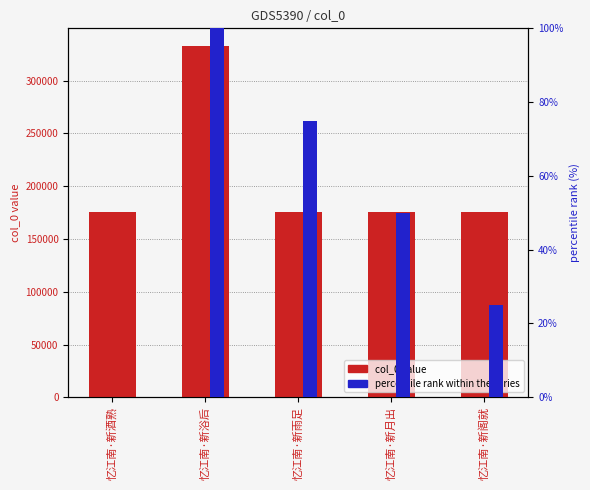

What value does the col_0 value series have at 忆江南·新阁就, to the nearest 100?

175600